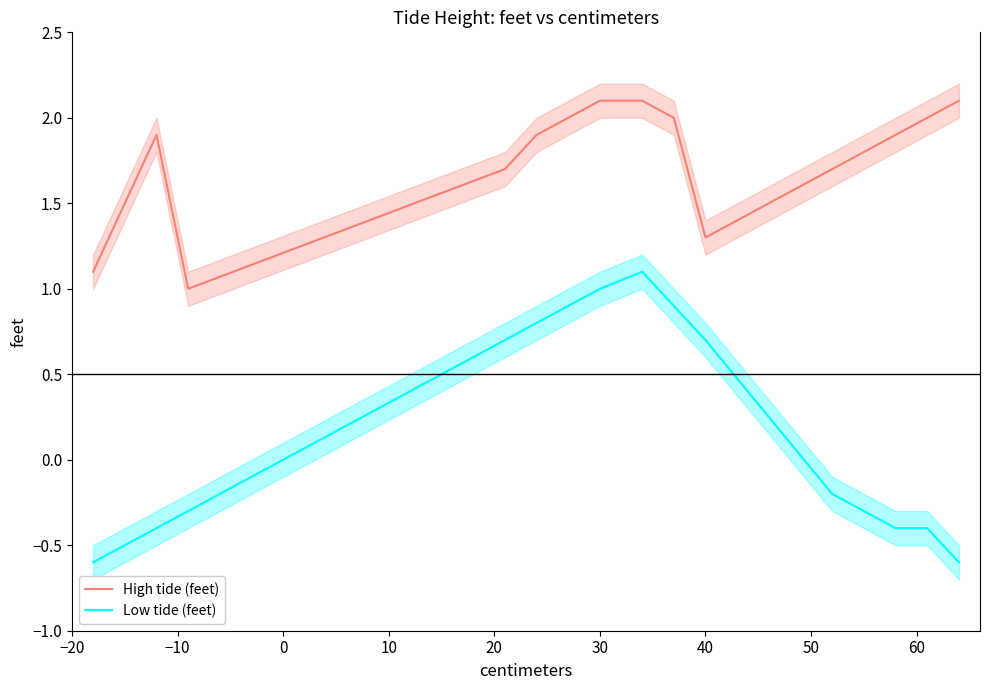

True or false: Low tide (feet) and High tide (feet) cross at least once.

False